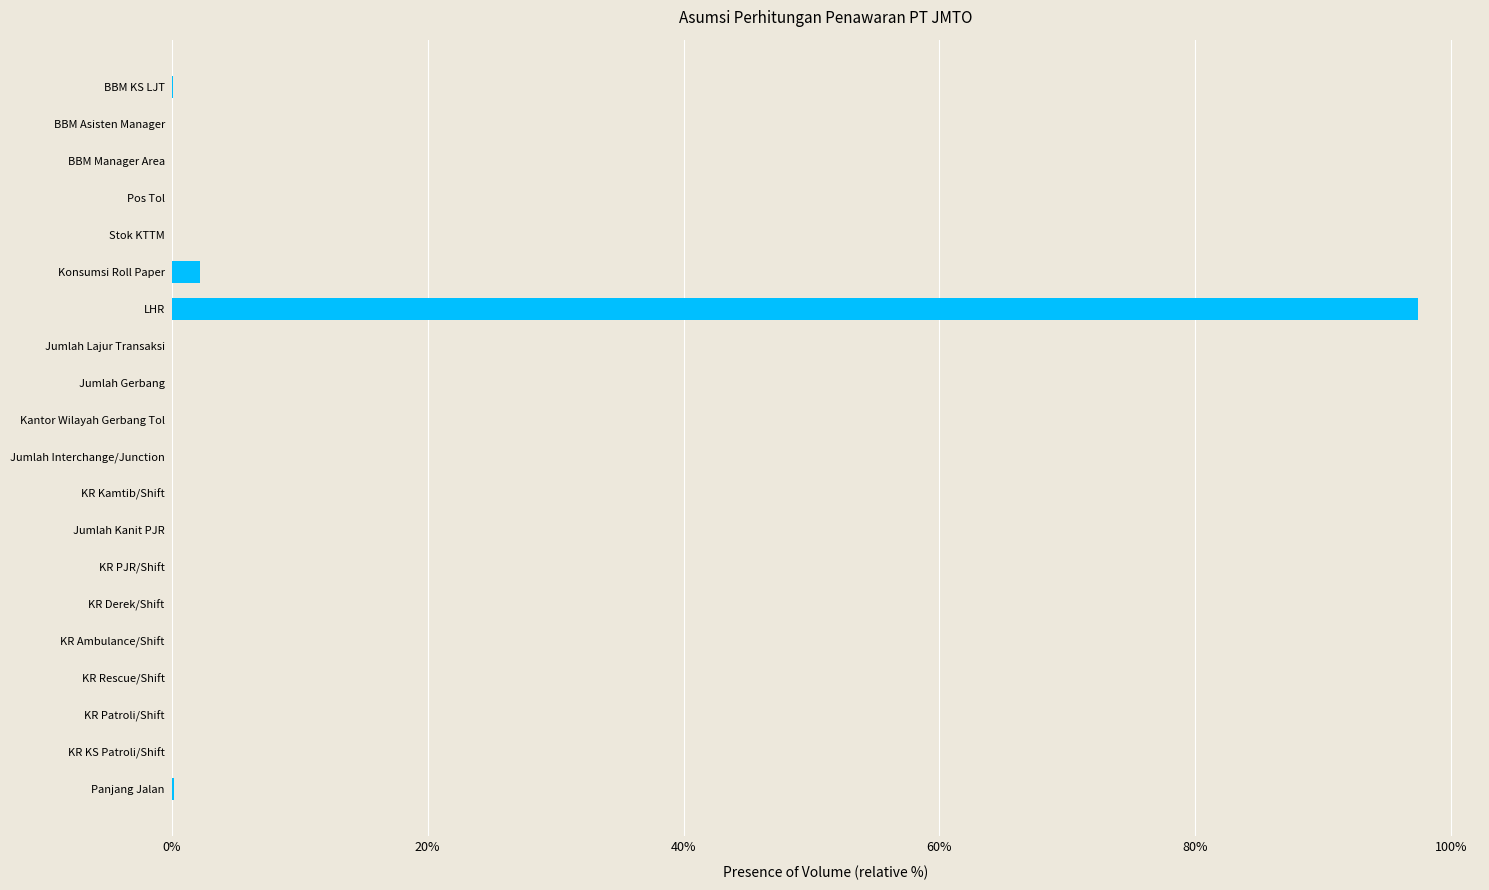

What is the sum of the values at Konsumsi Roll Paper and LHR?

99.6